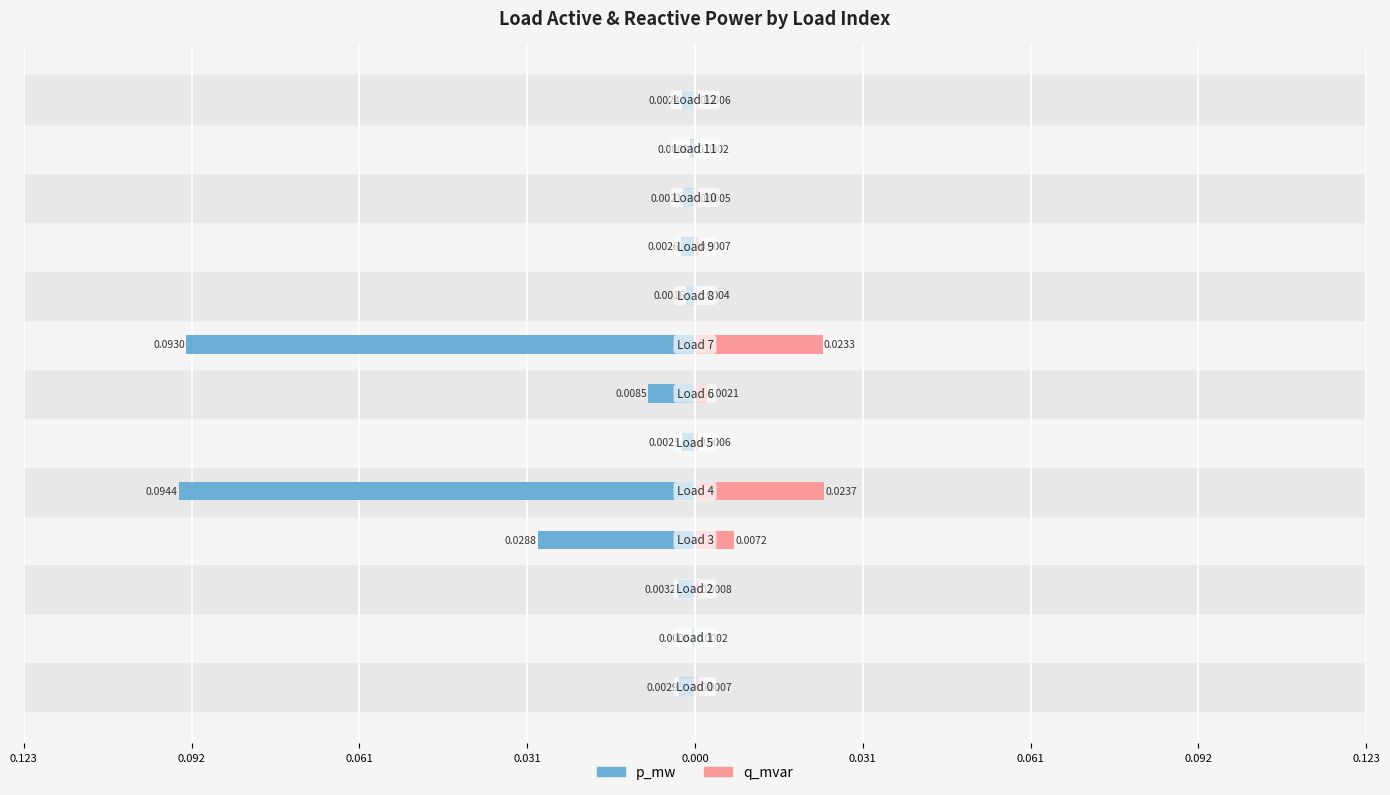

Are the bars horizontal?

Yes